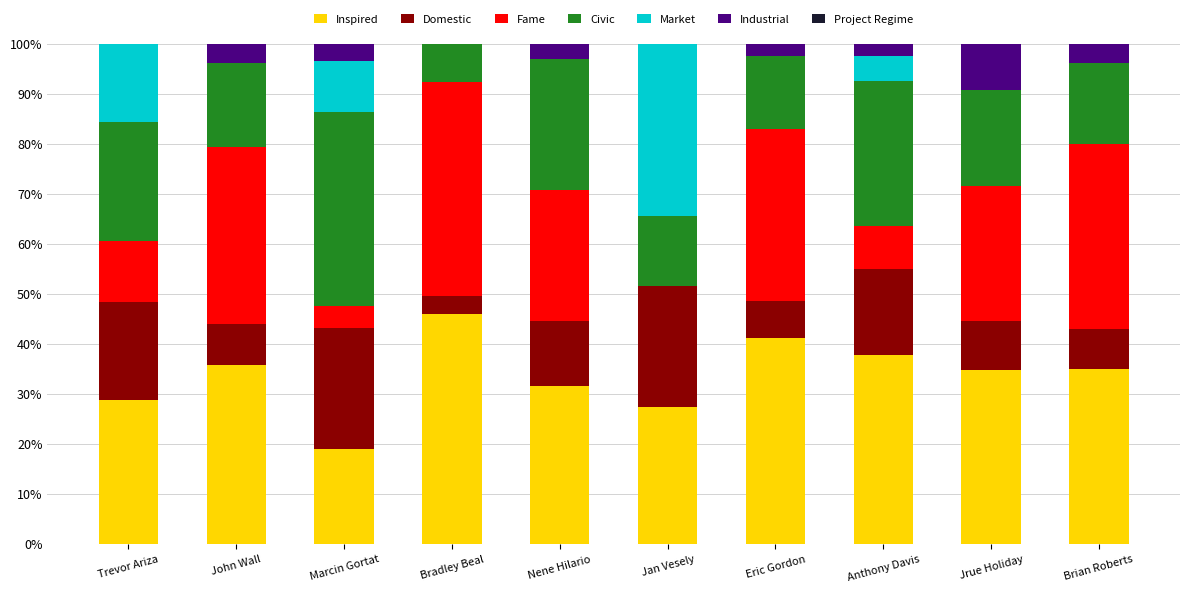

Which category has the highest value in the Inspired series?

Bradley Beal